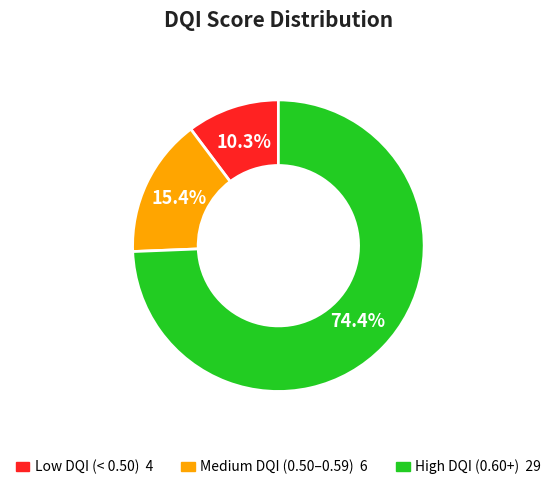

Is there any slice that represents more than half of the pie?

Yes